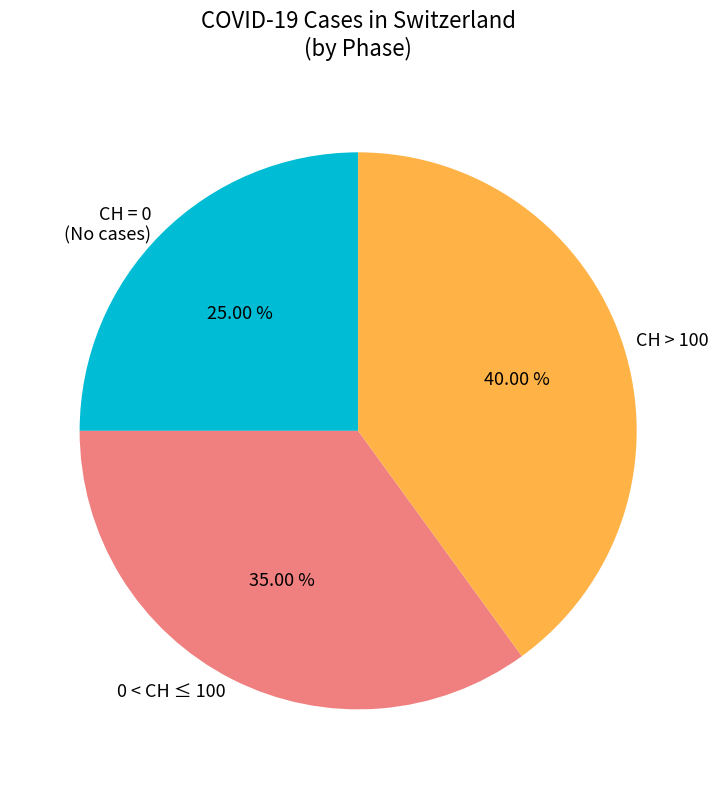

Which category has the biggest portion of the pie?

CH > 100